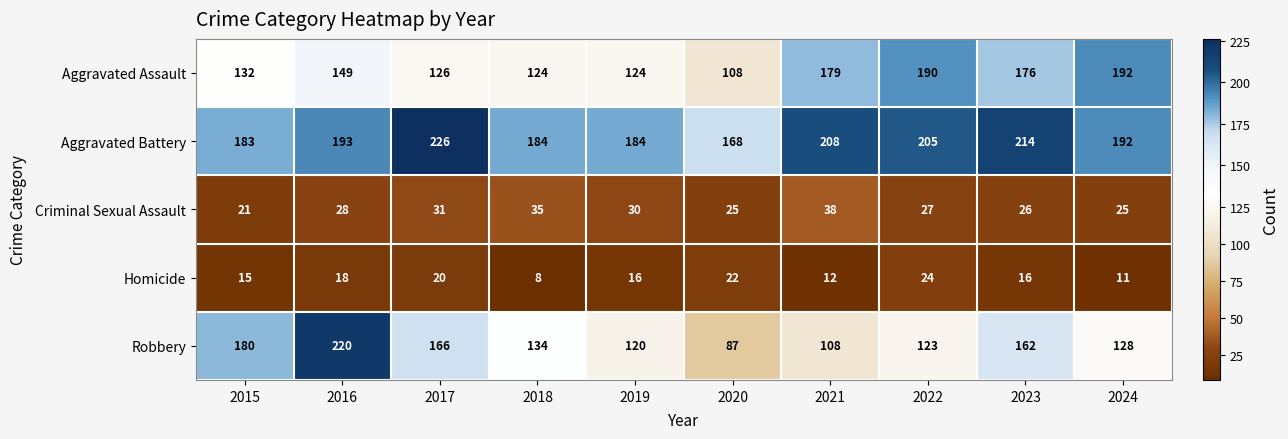

Which category has the highest value in the Homicide series?

2022